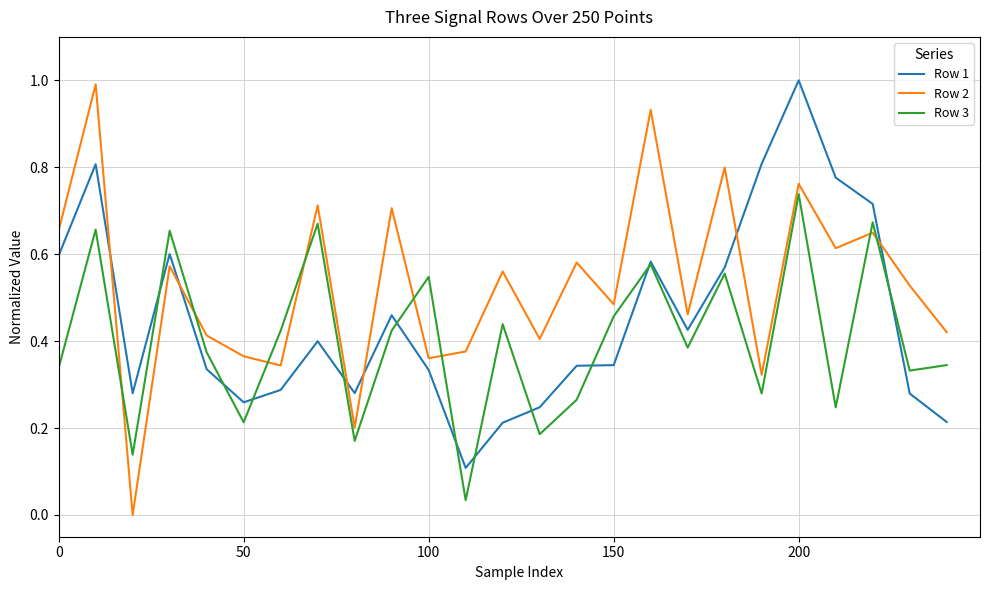

After their last crossing, which series has the higher values: Row 2 or Row 3?

Row 2